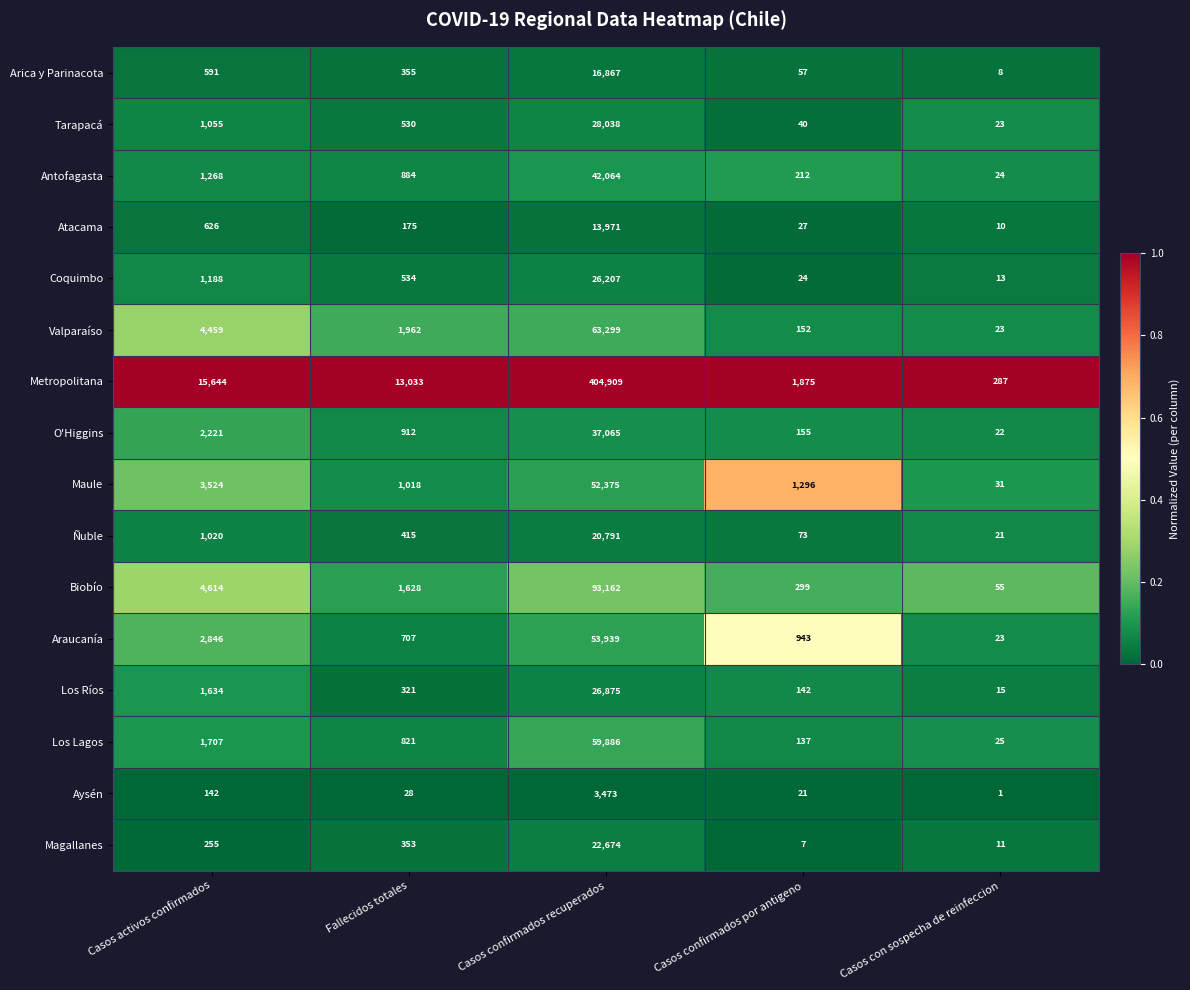

Is the value of O'Higgins at Casos con sospecha de reinfeccion greater than the value of Biobío at Casos confirmados recuperados?

No